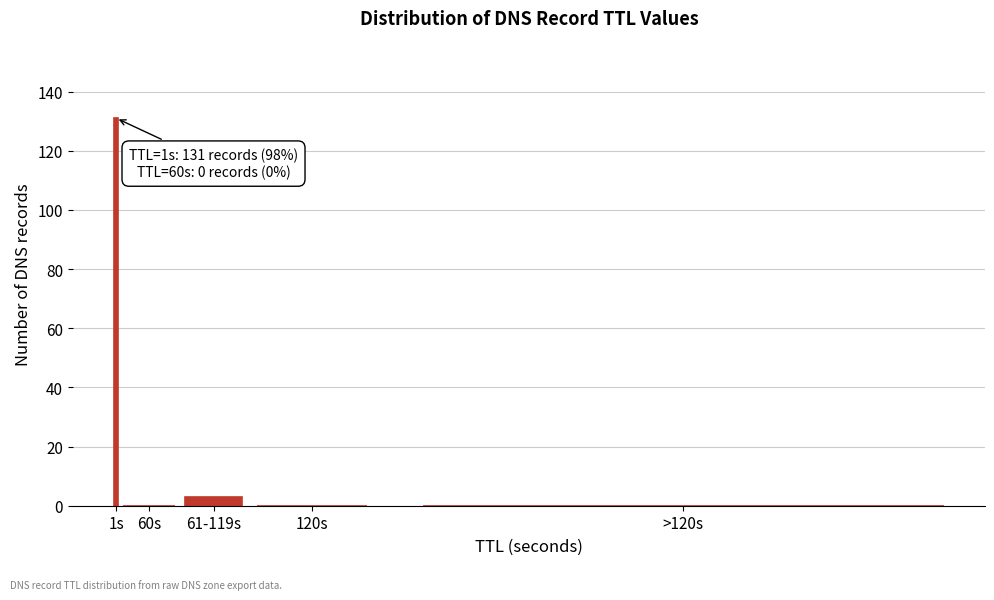

Reading left to right, extract all data points from this chart.

1s=131	60s=0	61-119s=3	120s=0	>120s=0